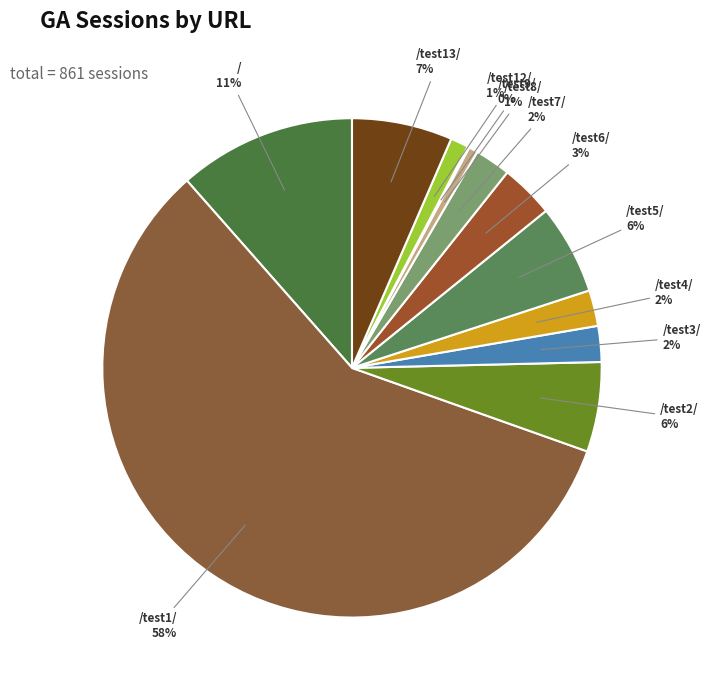

To the nearest percent, what percentage of the pie is /test13/?

7%